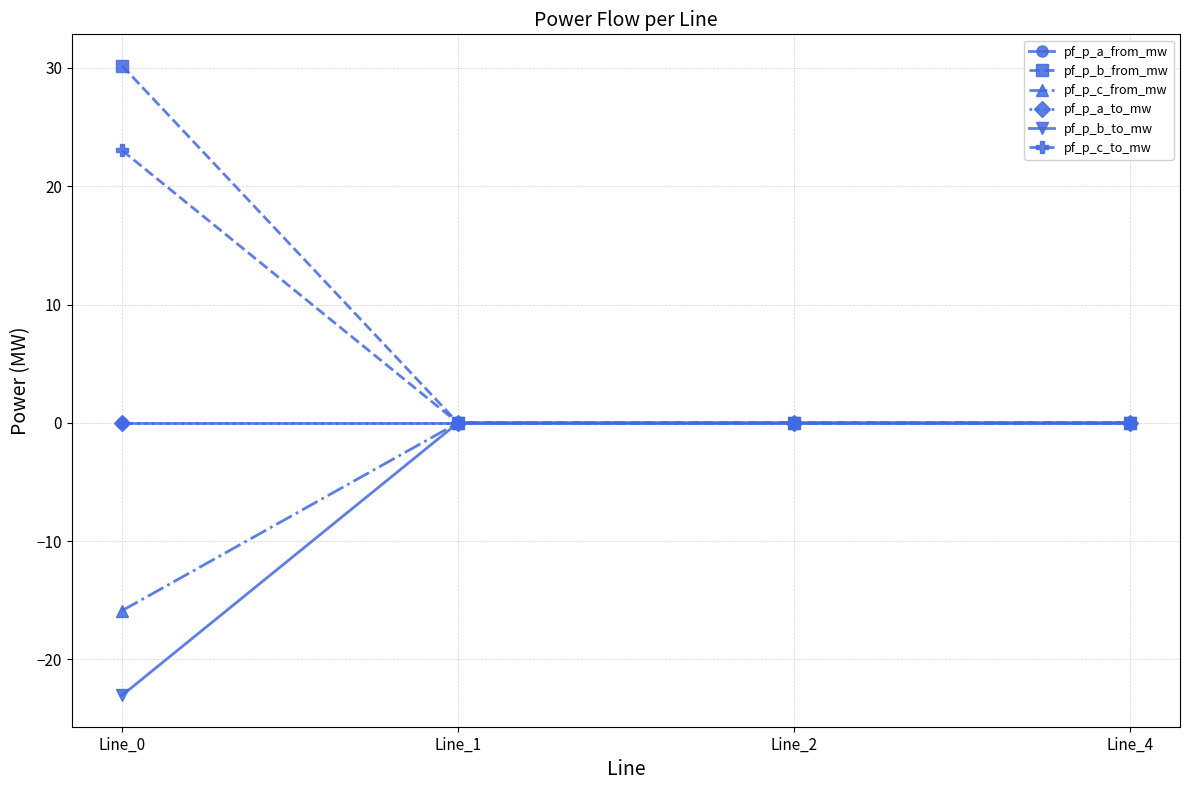

Does the chart have visible grid lines?

Yes